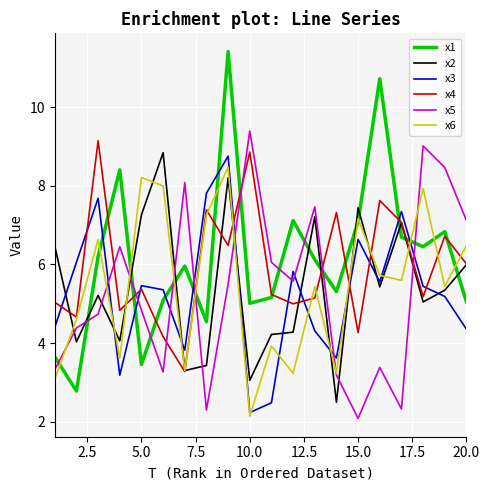

How many values in the x6 series exceed 5?

12